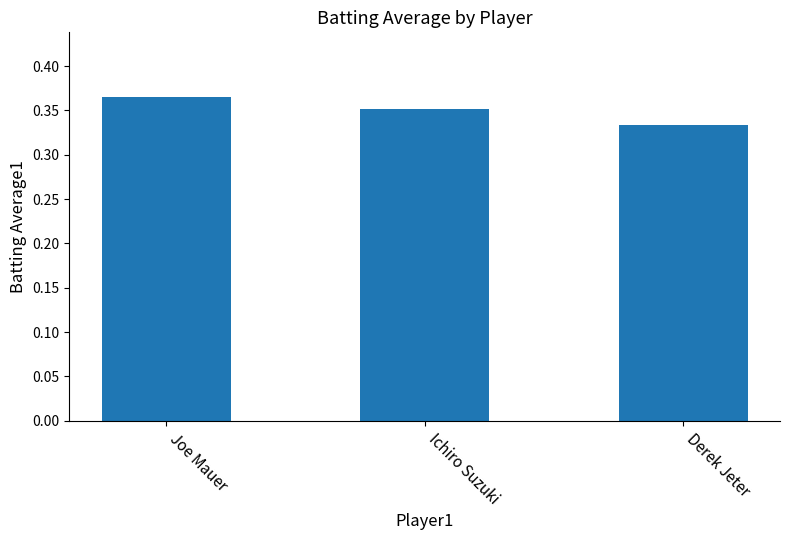

What is the sum of all values?

1.1